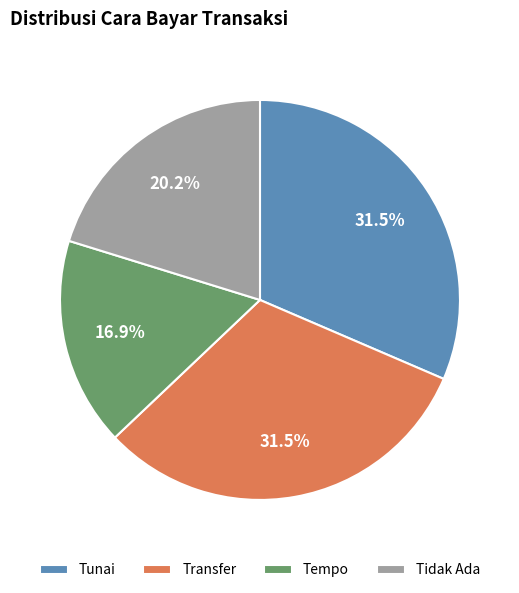

Which slice is the smallest?

Tempo